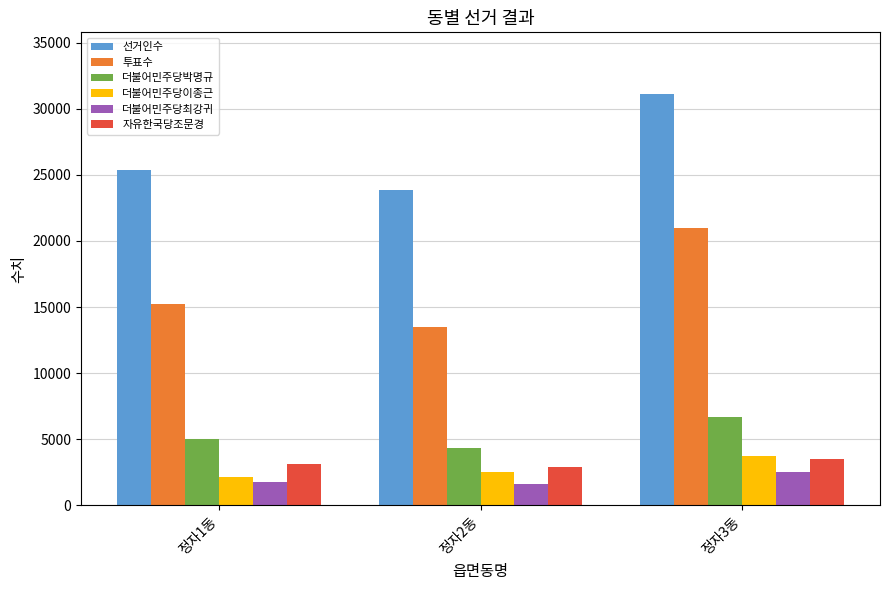

The value of 투표수 at 정자1동 is 15210. True or false?

True